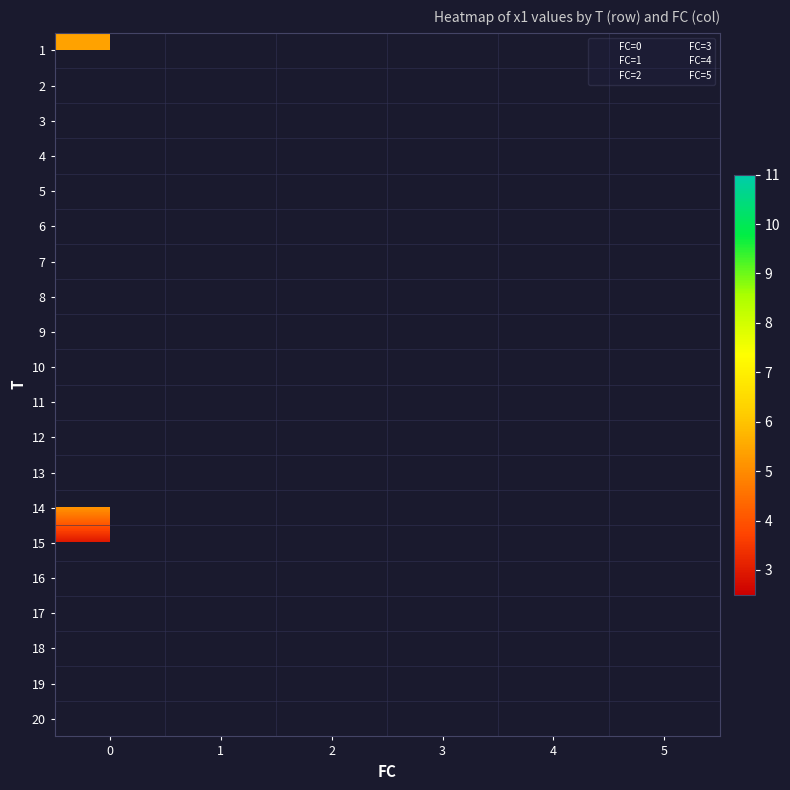

At 7, list the series in order from smallest to largest.

1, 2, 3, 4, 5, 0